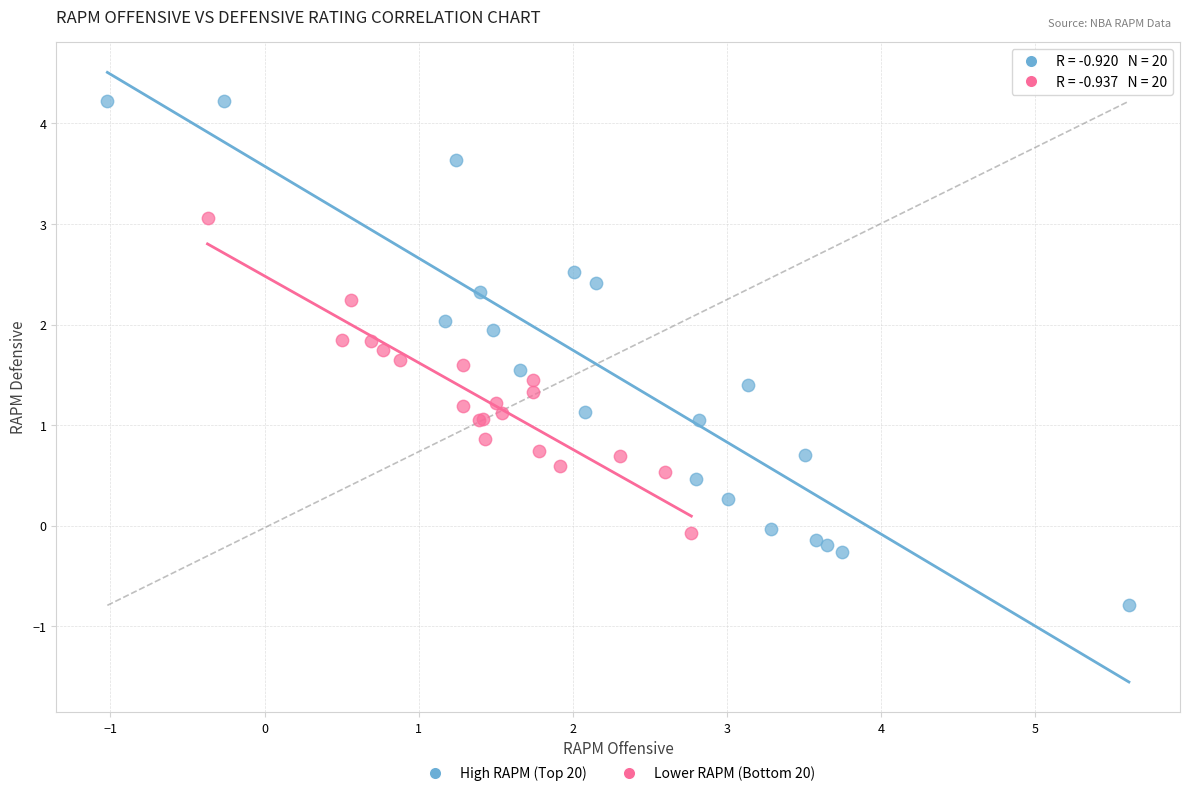

Which series reaches the minimum Y coordinate?

High RAPM (Top 20)